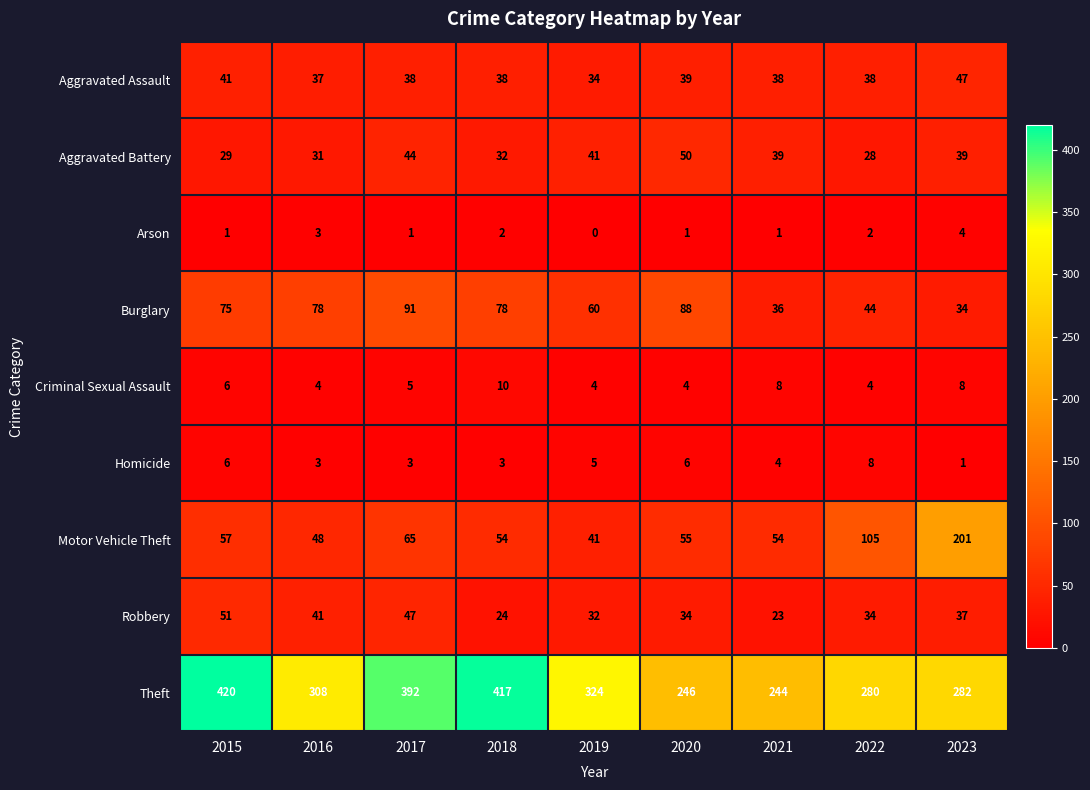

True or false: Burglary has a value of 54 at 2016.

False